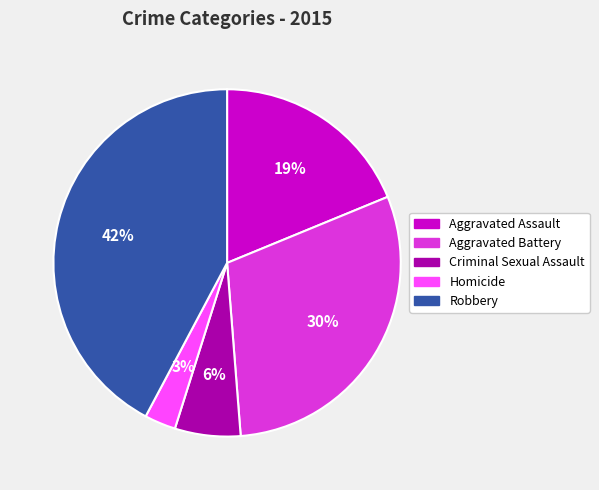

How many segments does this pie chart have?

5